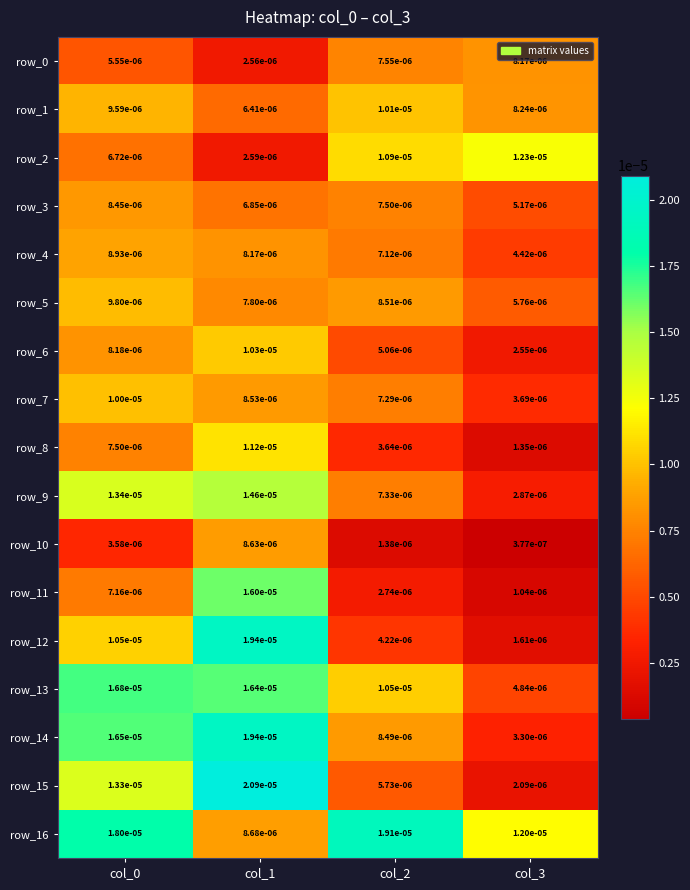

Is the value of row_8 at col_1 greater than the value of row_0 at col_0?

Yes